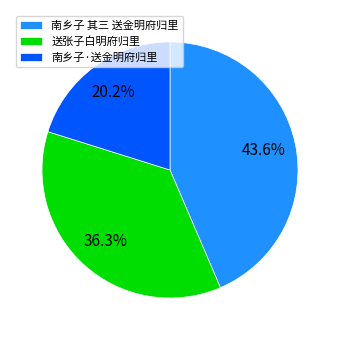

To the nearest percent, what is the combined percentage of 送张子白明府归里 and 南乡子 其三 送金明府归里?

80%